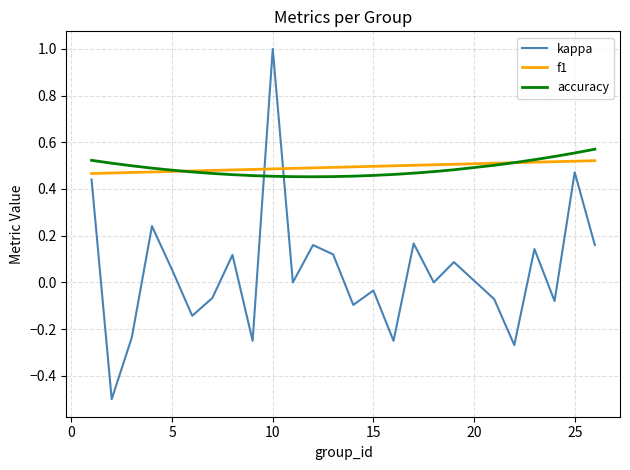

Which series has the largest range (max minus min)?

kappa